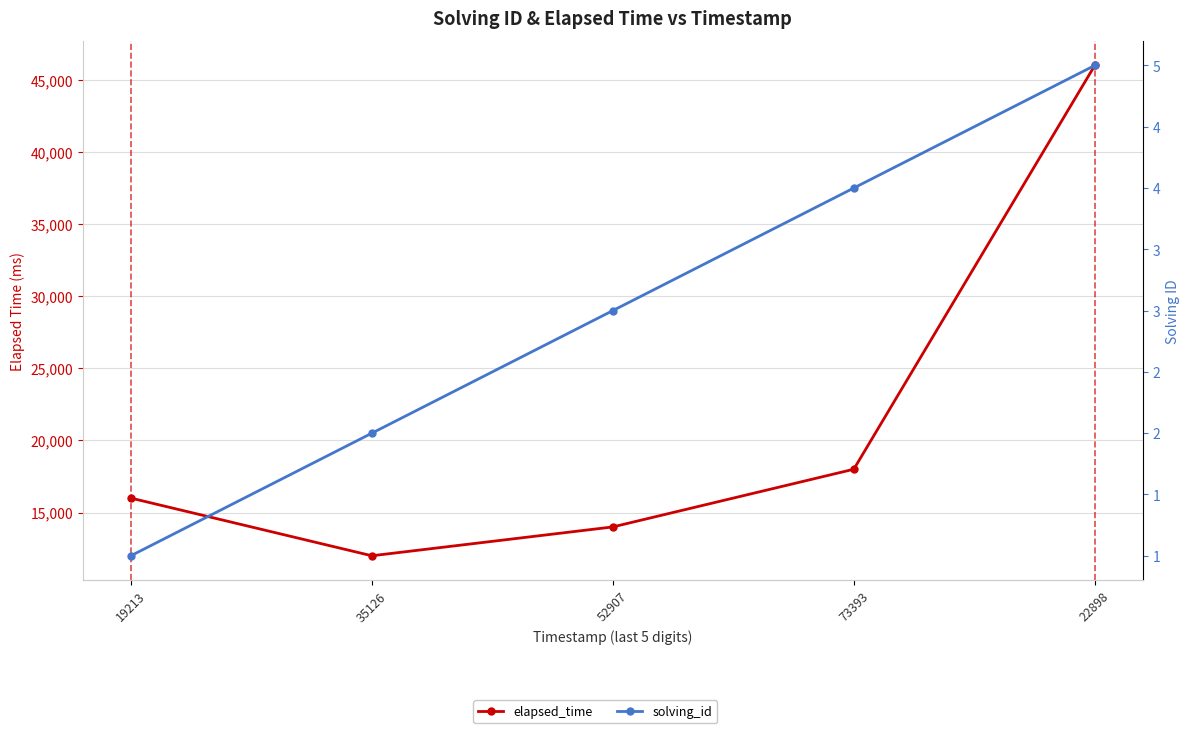

How many distinct data groups are displayed?

2